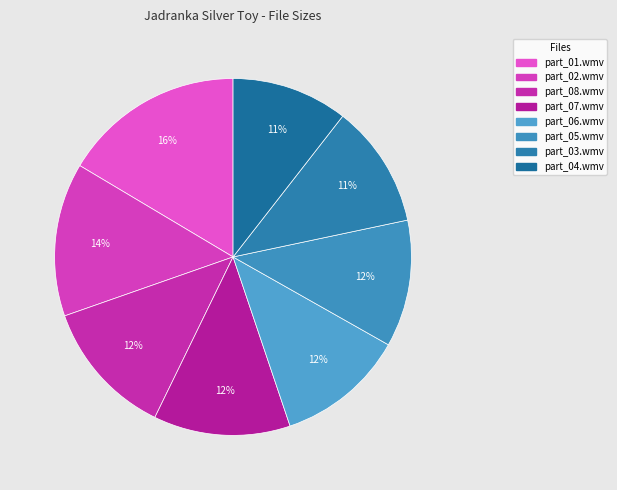

Combined, what portion of the pie is part_01.wmv and part_03.wmv?

27.6%